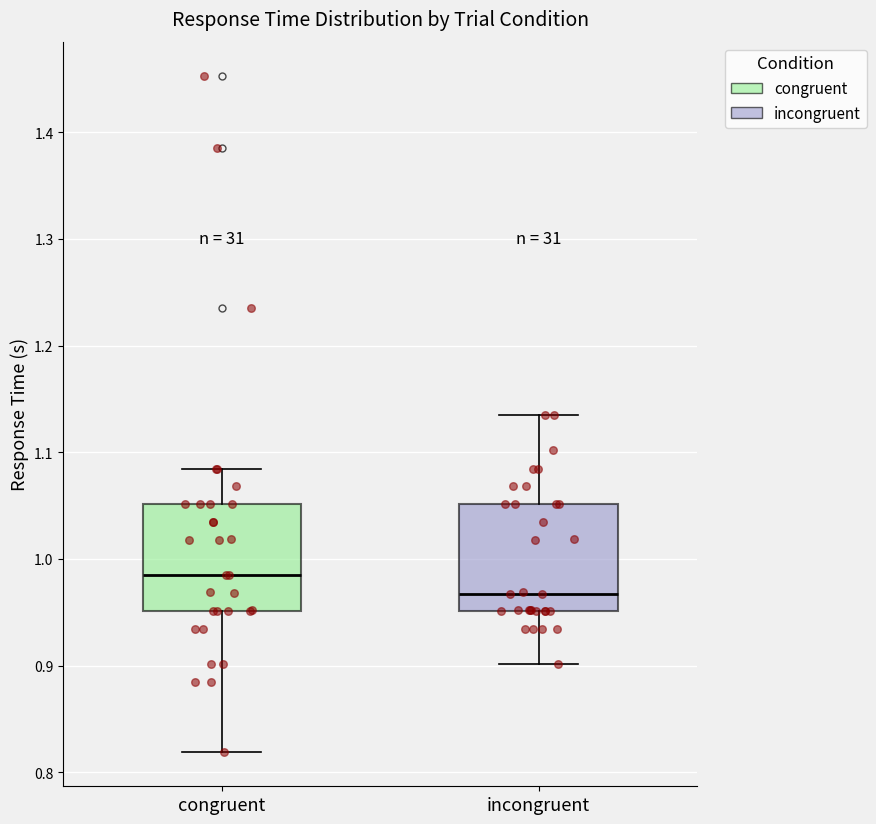

Which box's median line is the highest?

congruent